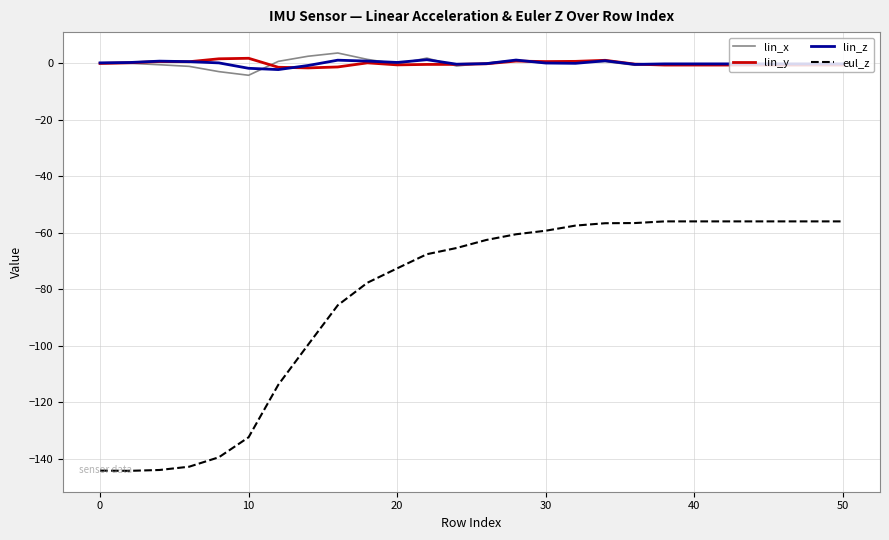

Which series has the widest spread of values?

eul_z